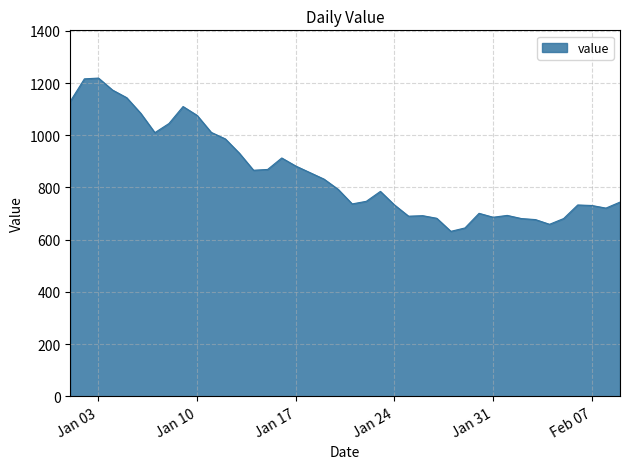

What is the maximum value shown in the chart?

1219